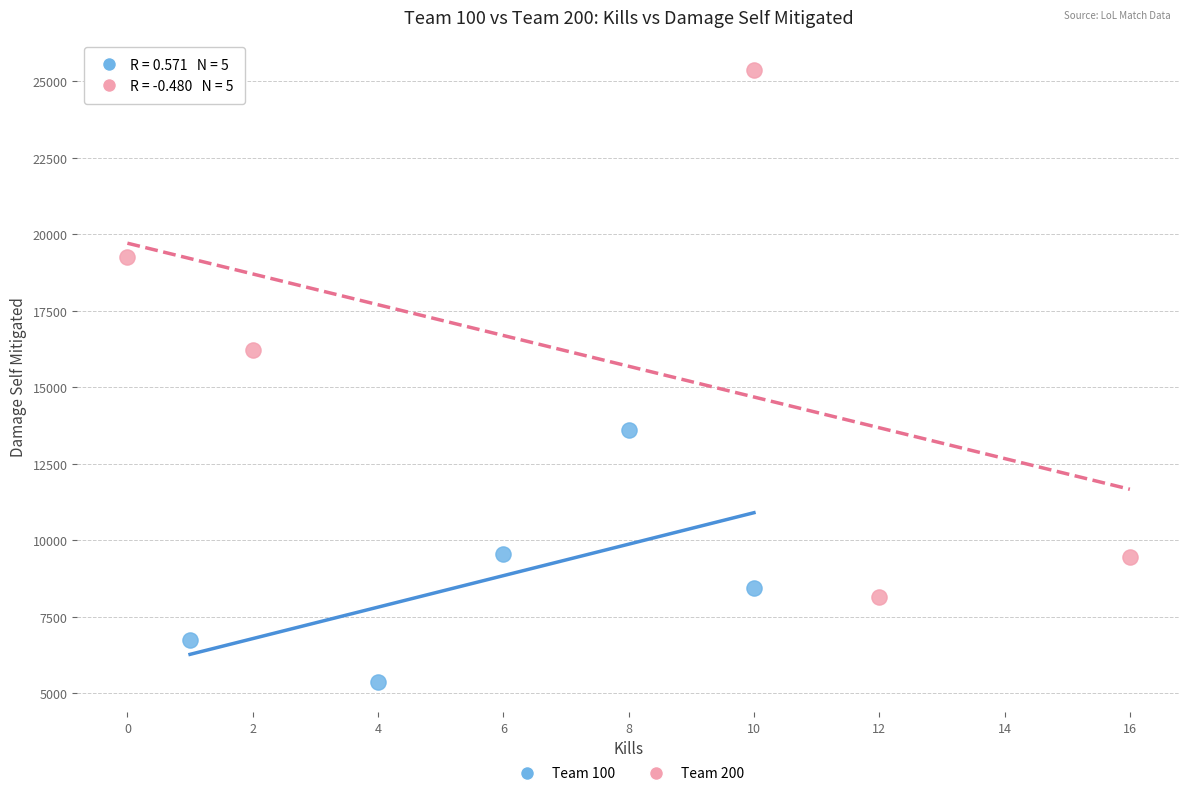

Which series has the largest Y range (max minus min)?

Team 200